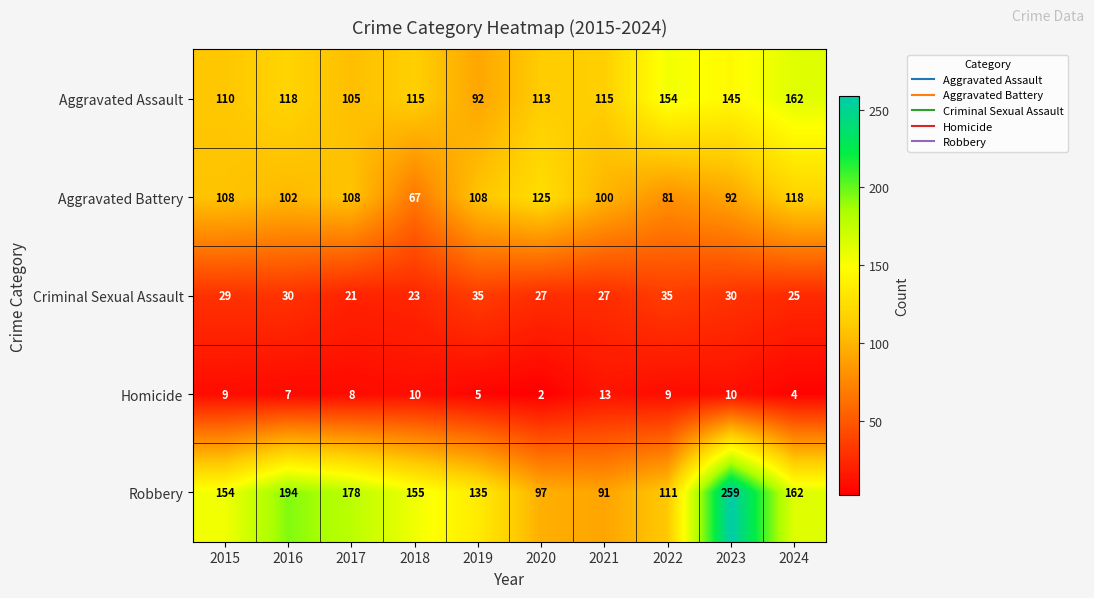

Which series has the largest total across all categories?

Robbery